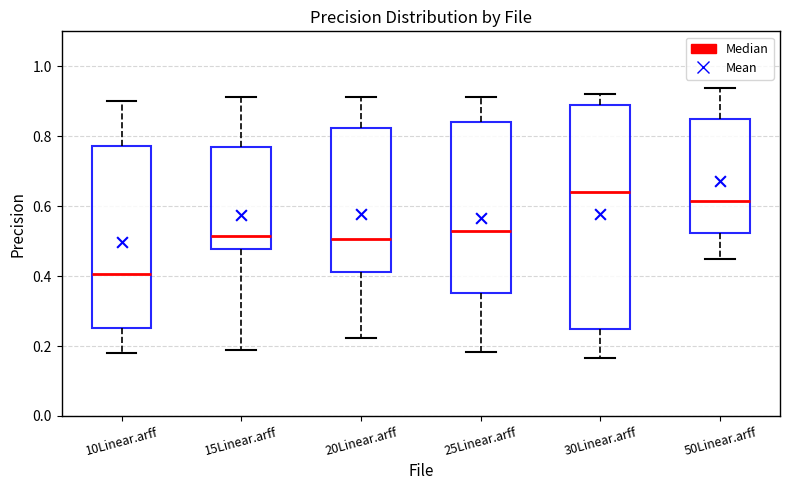

Reading left to right, transcribe this box plot: for each box, give where its median line is, the range the box spans, and where its two whiskers end, as read against the y-axis. The values are not printed on the chart, so give them approximately, as read against the axis.

10Linear.arff: median 0.40, box 0.26 to 0.78, whiskers 0.18 to 0.90
15Linear.arff: median 0.52, box 0.48 to 0.78, whiskers 0.20 to 0.92
20Linear.arff: median 0.50, box 0.42 to 0.82, whiskers 0.22 to 0.92
25Linear.arff: median 0.54, box 0.36 to 0.84, whiskers 0.18 to 0.92
30Linear.arff: median 0.64, box 0.24 to 0.88, whiskers 0.16 to 0.92
50Linear.arff: median 0.62, box 0.52 to 0.86, whiskers 0.44 to 0.94